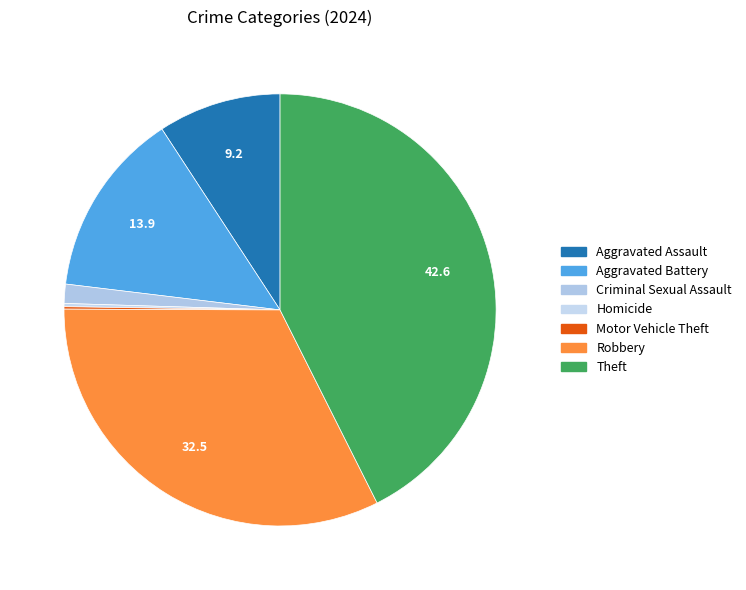

What is the smallest slice in the pie chart?

Motor Vehicle Theft